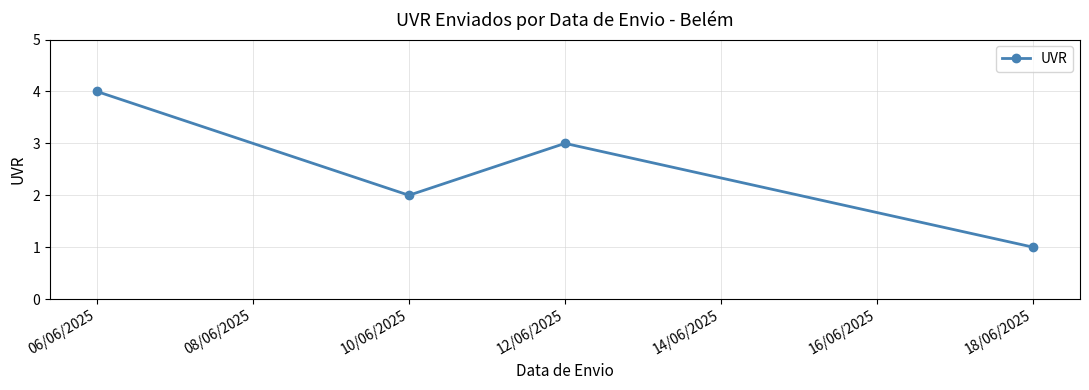

Is it true that the value at 18/06/2025 is 2?

False